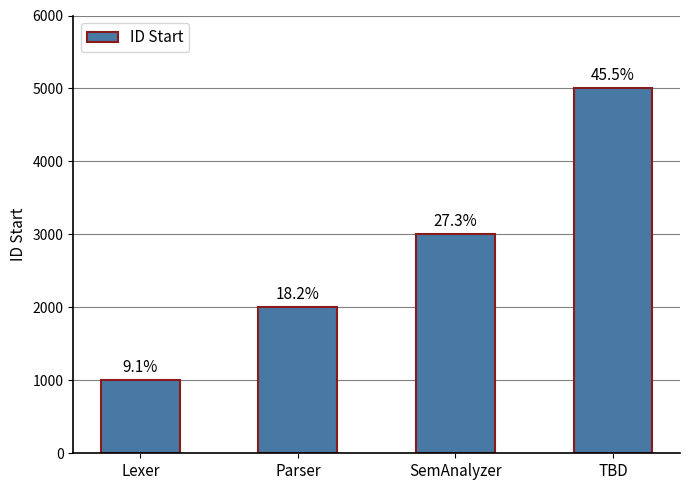

Does the chart contain any negative values?

No